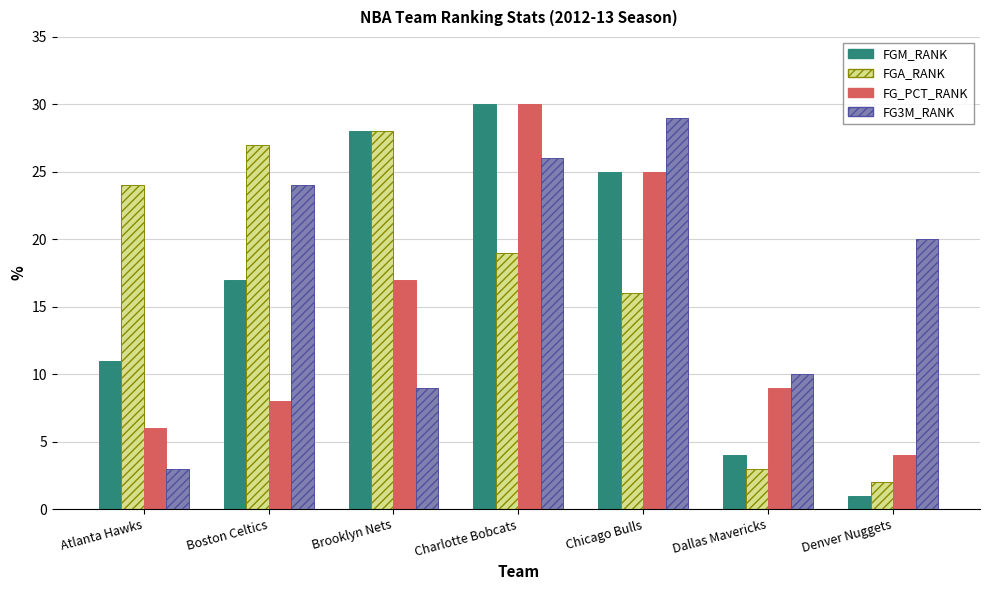

How many bars are there in each group?

4